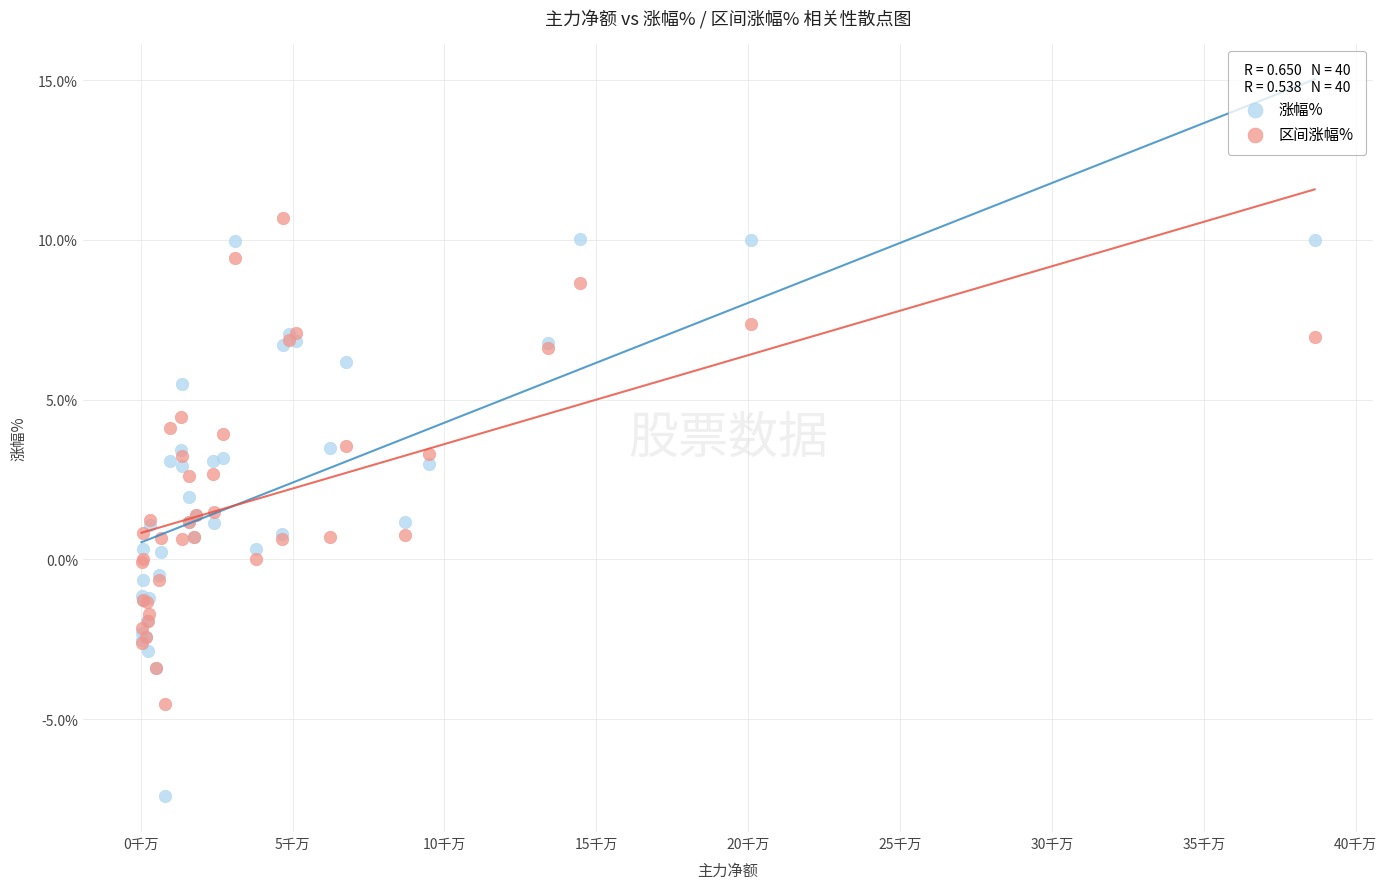

What is the X range (max minus min) for the scatter plot?

386271929.0